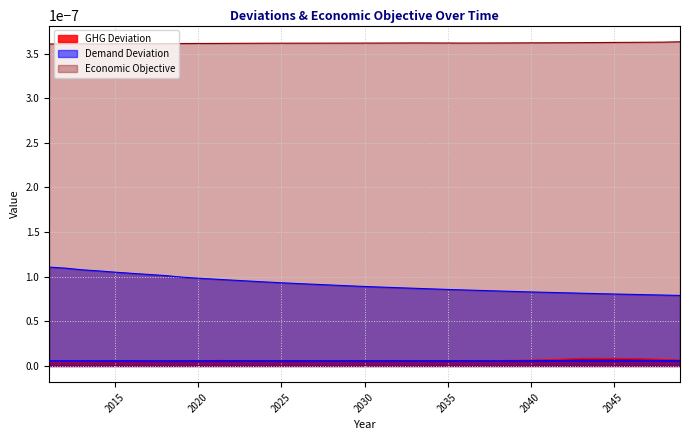

Rank the series by their average value, from highest to lowest.

Economic Objective, Demand Deviation, GHG Deviation